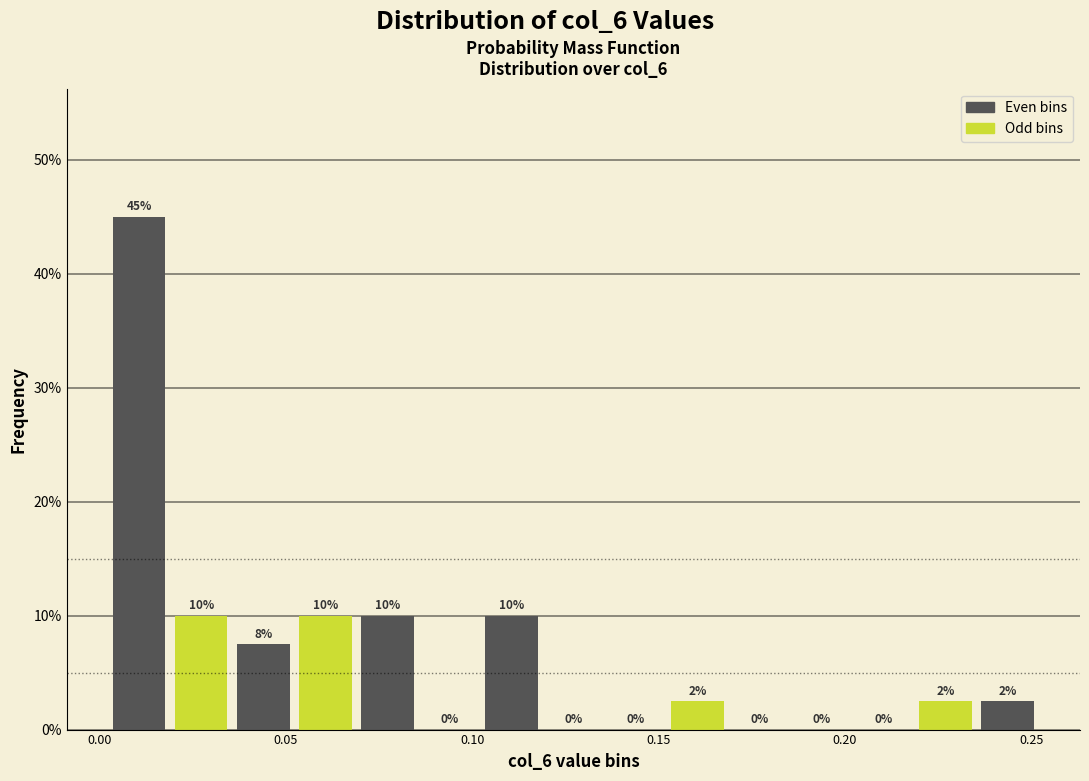

Read against the x-axis, roughly where is the centre of the tallest bar?

0.010